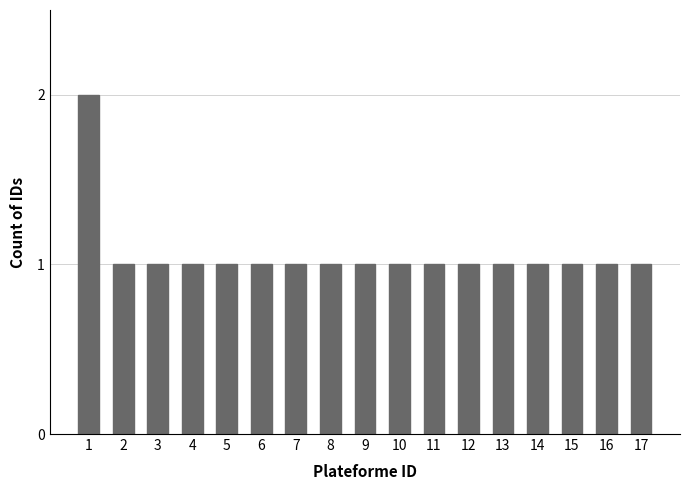

True or false: the data shows 1 at 3.

True